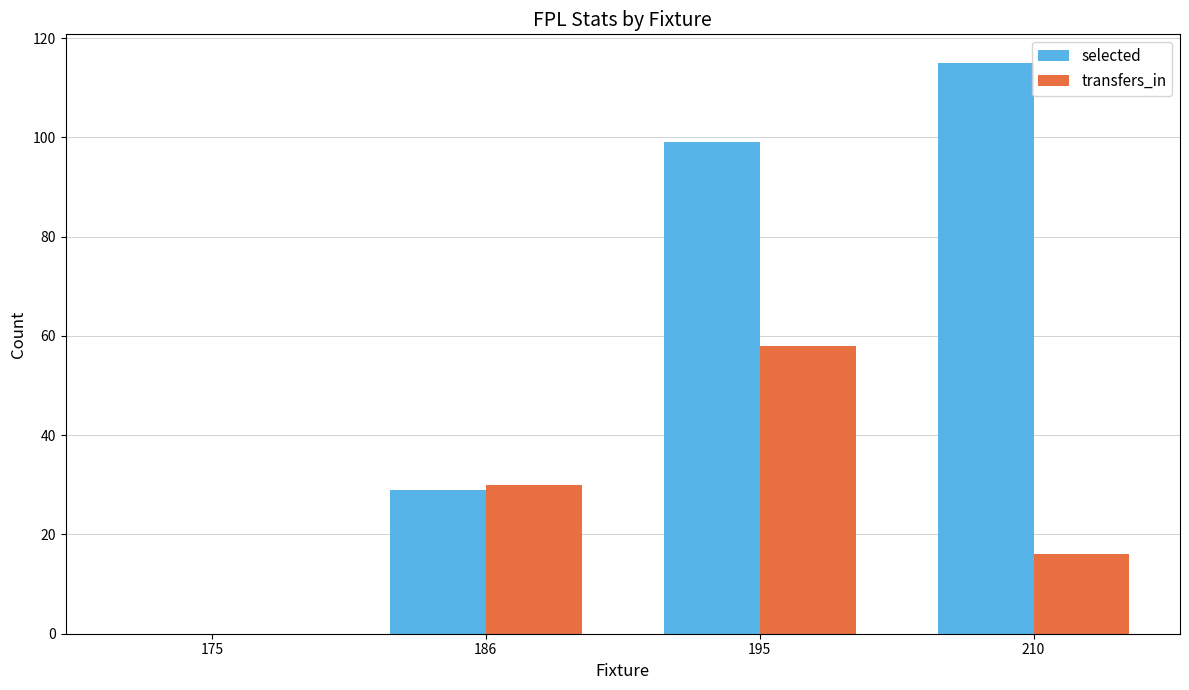

What is the sum of all selected values?

243